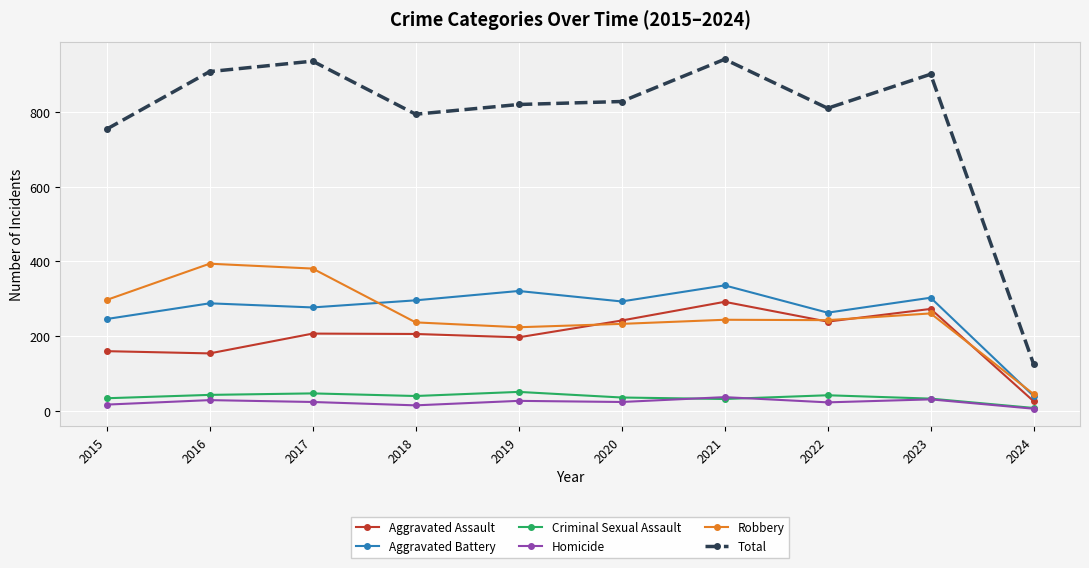

What is the total value across all series at 2022?

1620